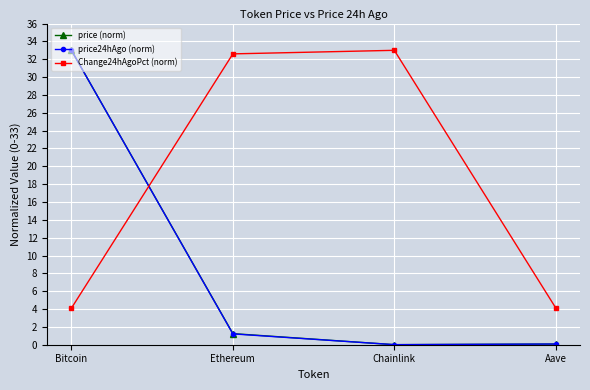

The price24hAgo (norm) series shows 14.0 at Bitcoin. True or false?

False